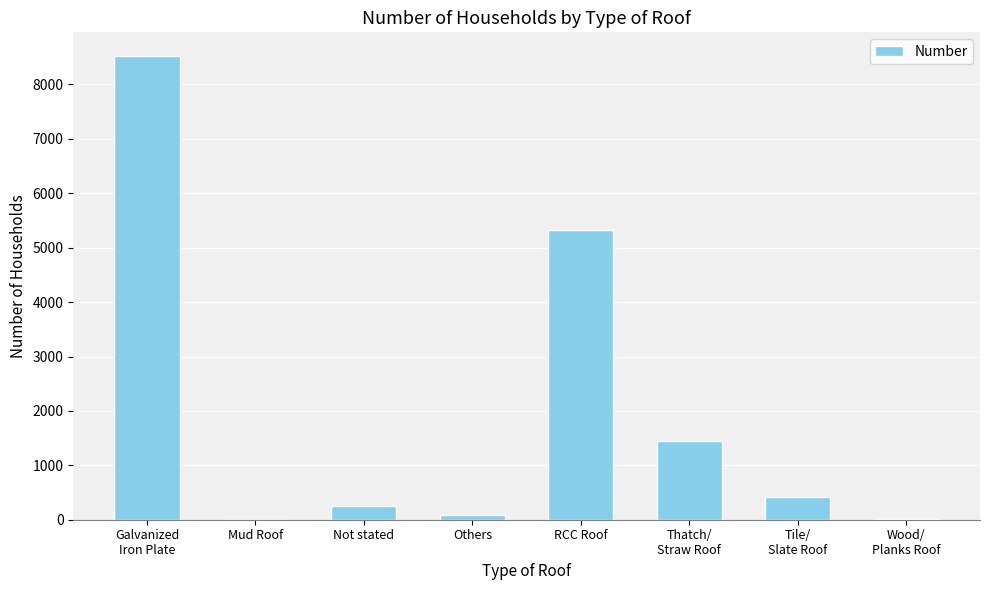

What is the sum of all values?

16070